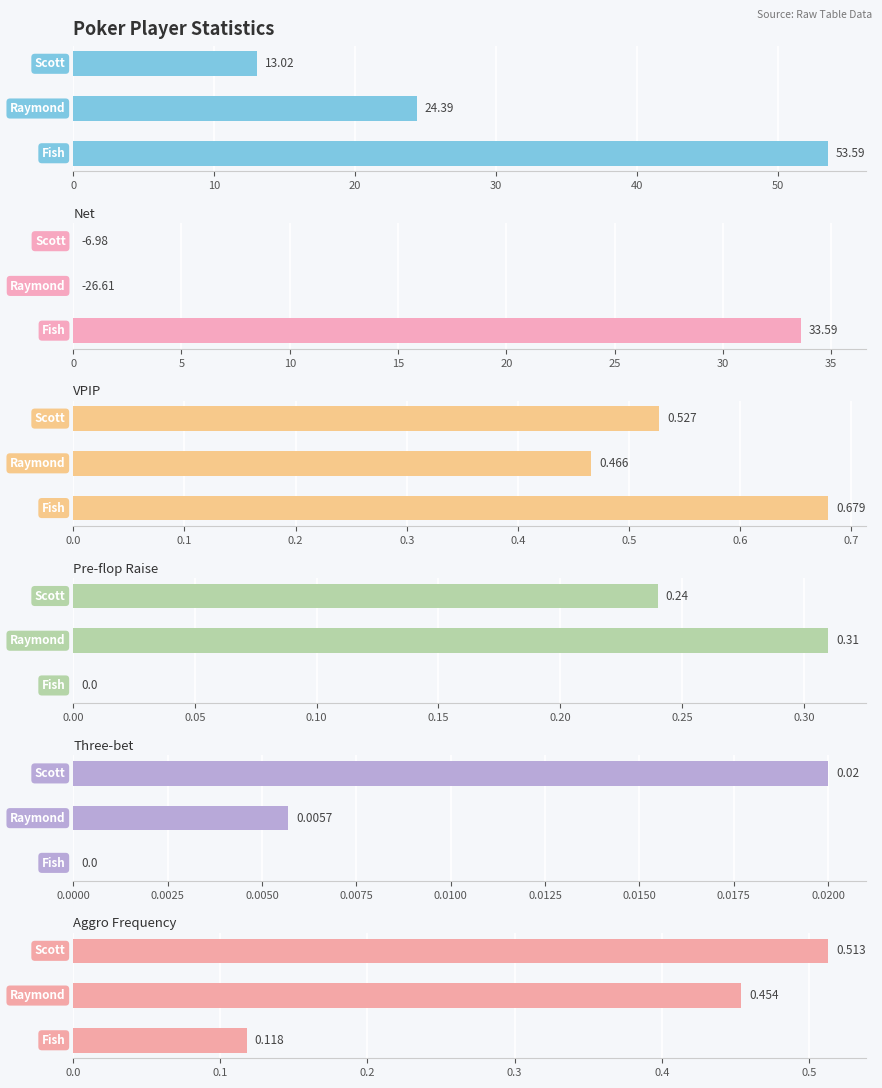

What is the minimum value shown in the chart?

-26.6